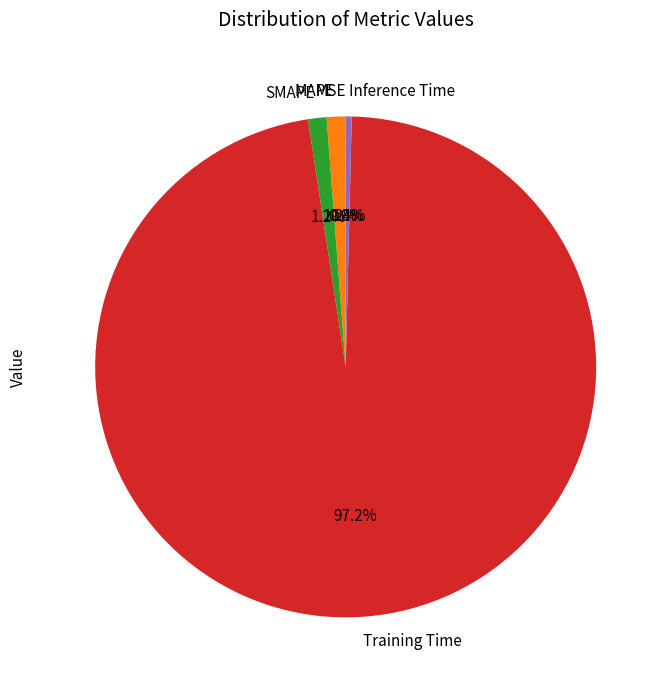

Which category accounts for the majority?

Training Time